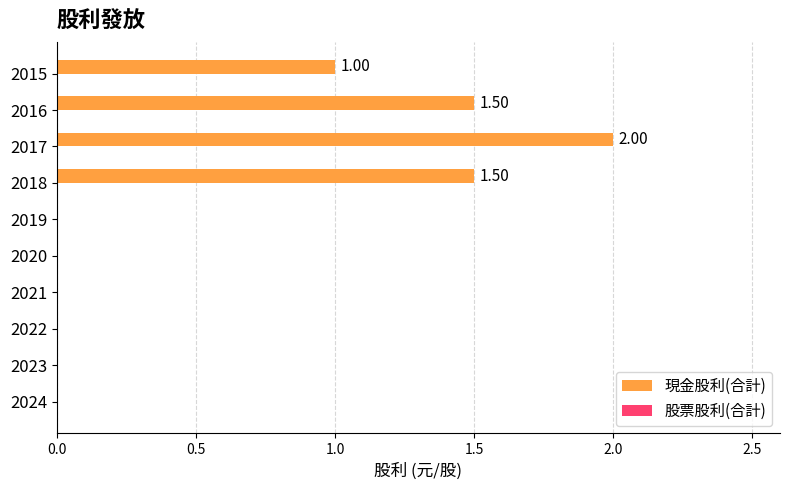

What is the change in value from 2017 to 2015?

-1.0